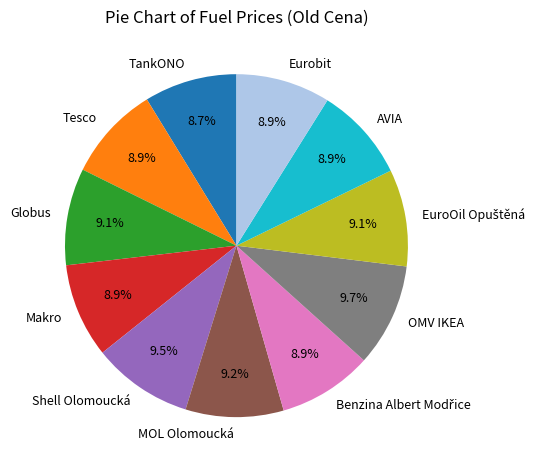

How many slices are in this pie chart?

11